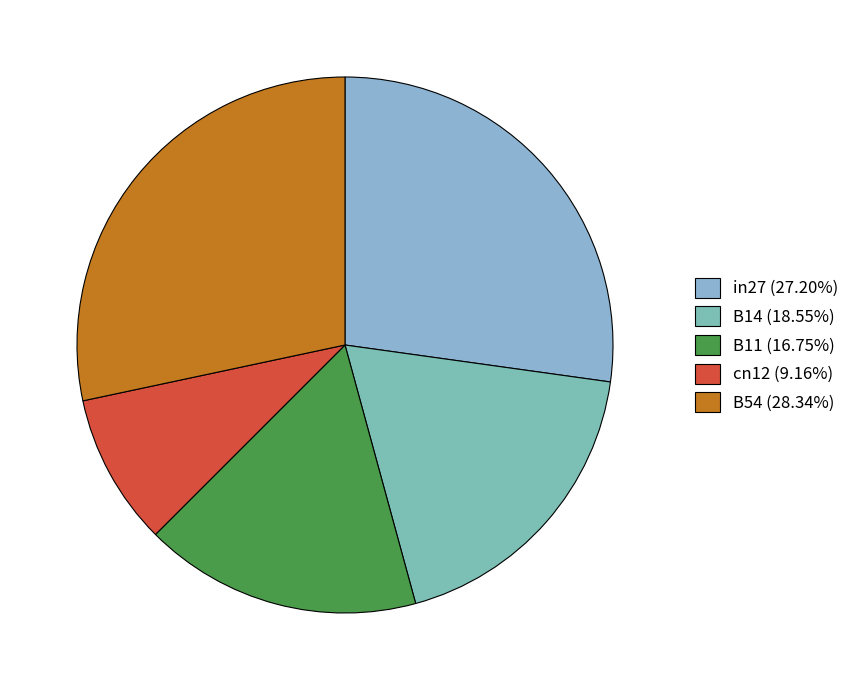

Do in27 and cn12 together represent more than half of the pie?

No